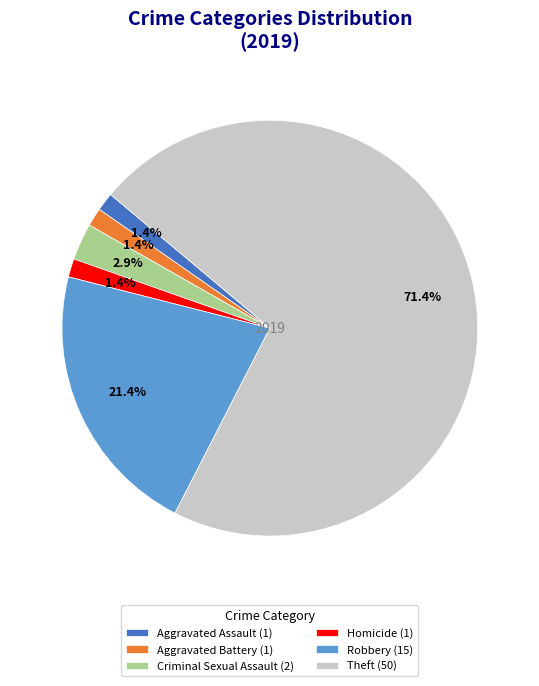

How many segments does this pie chart have?

6